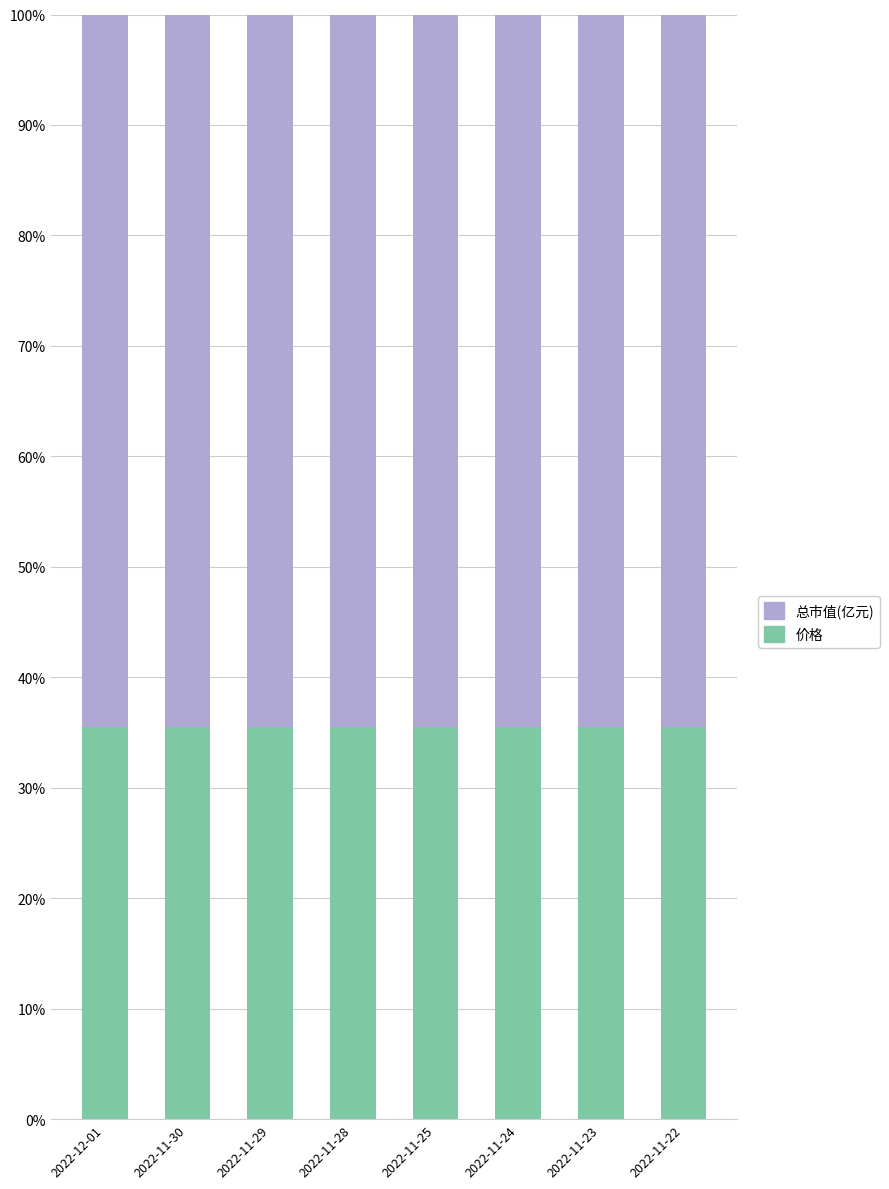

What is the total value across all series at 2022-12-01?

100.0